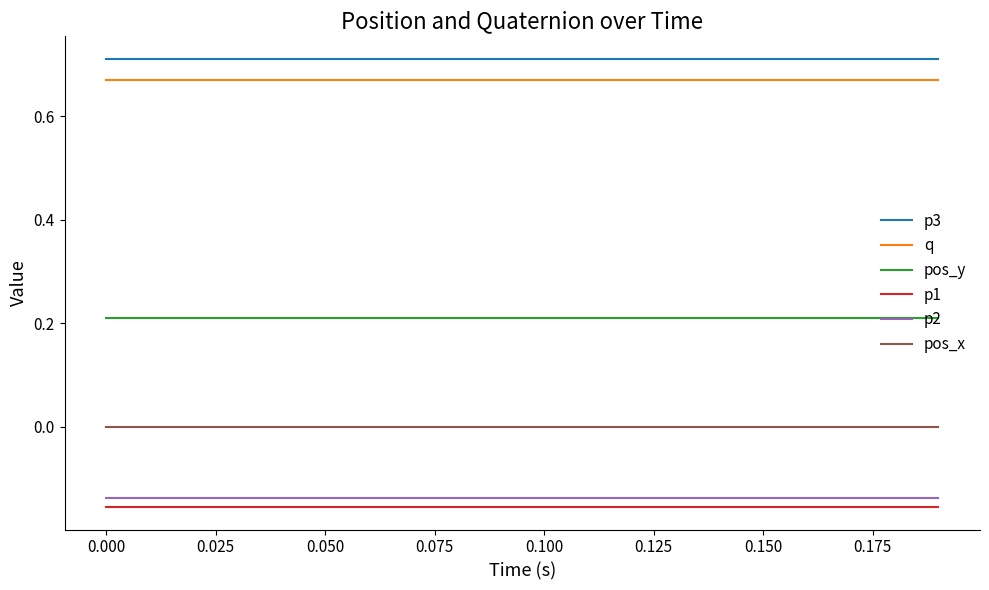

What are all the series names shown in the legend?

p3, q, pos_y, p1, p2, pos_x